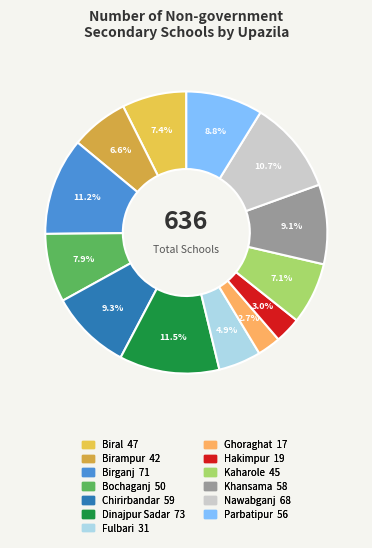

Approximately how many times larger is the value at Biral compared to Dinajpur Sadar?

0.6